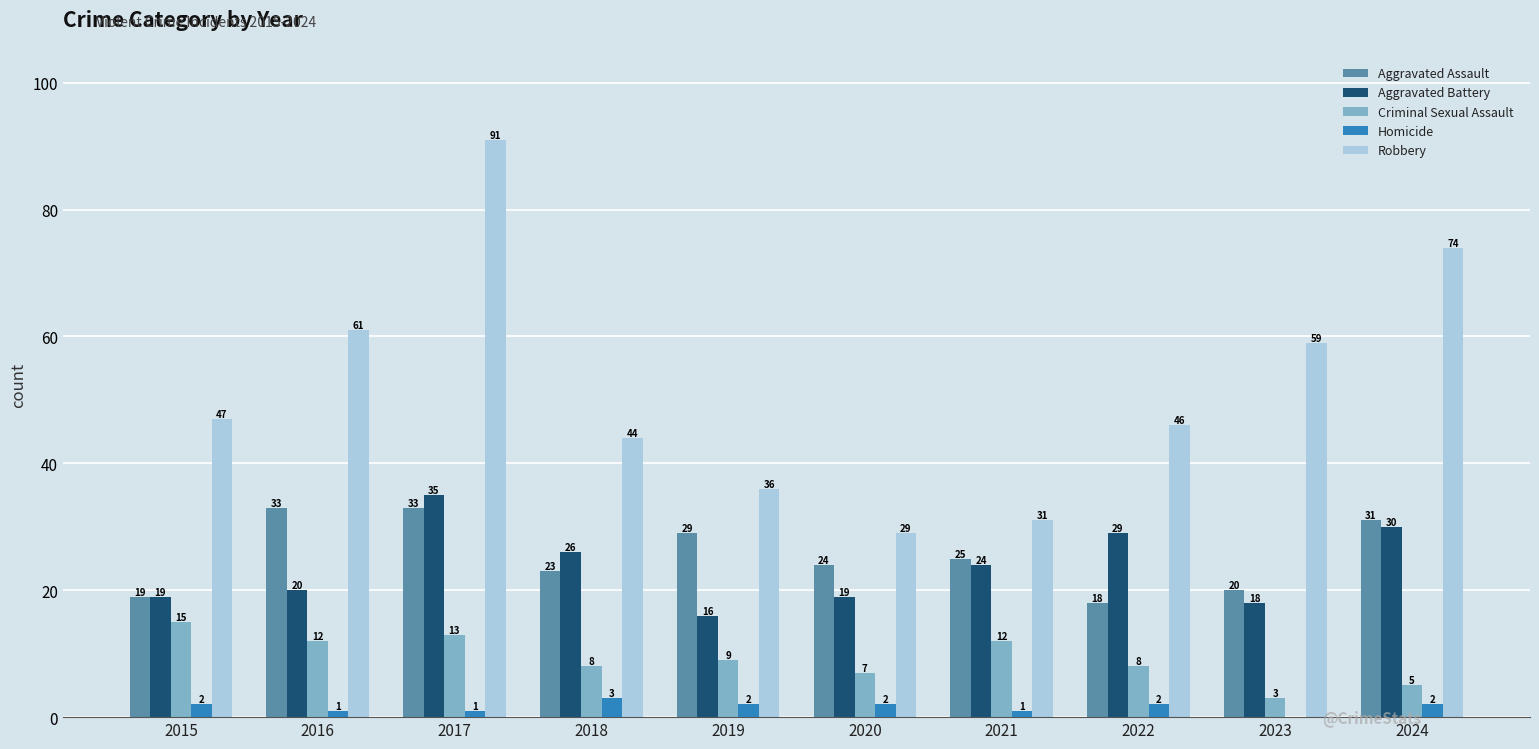

The Homicide series shows 2 at 2020. True or false?

True